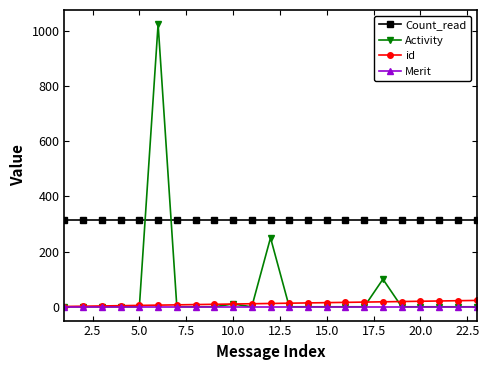

True or false: Count_read and Merit cross at least once.

False